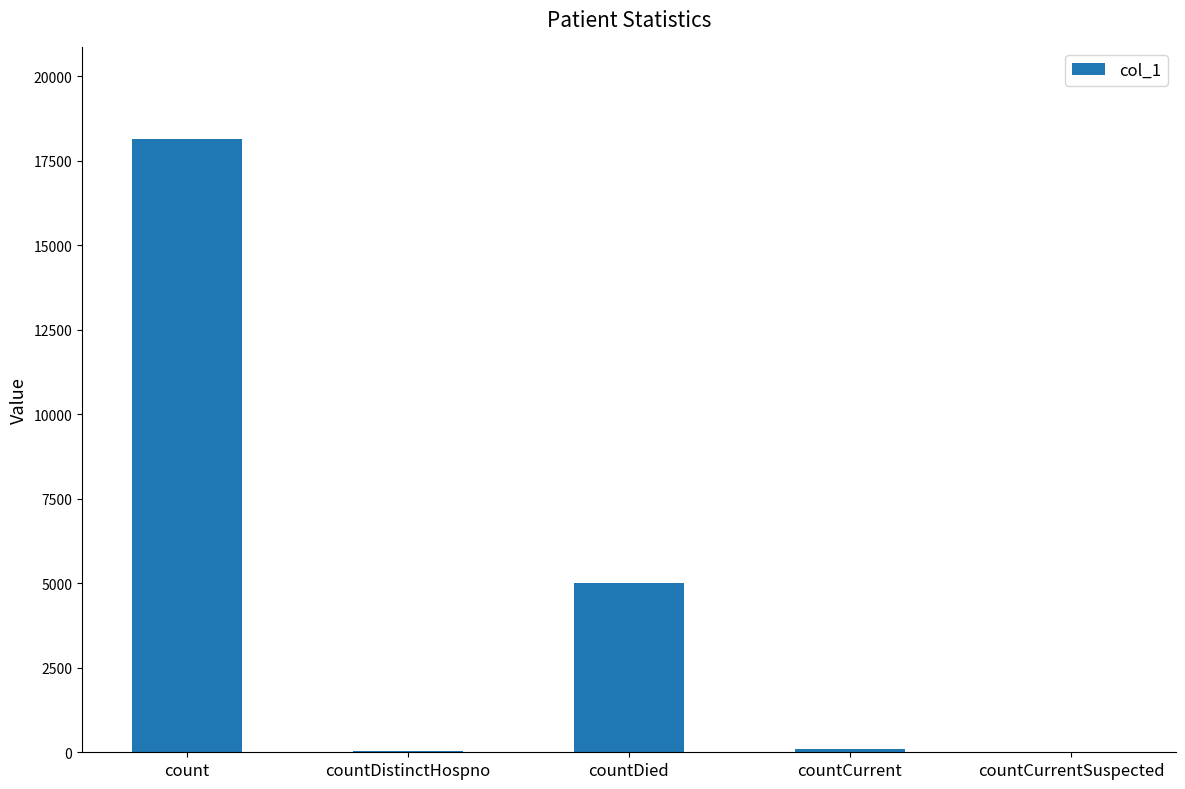

At which label is the value closest to 9076?

countDied